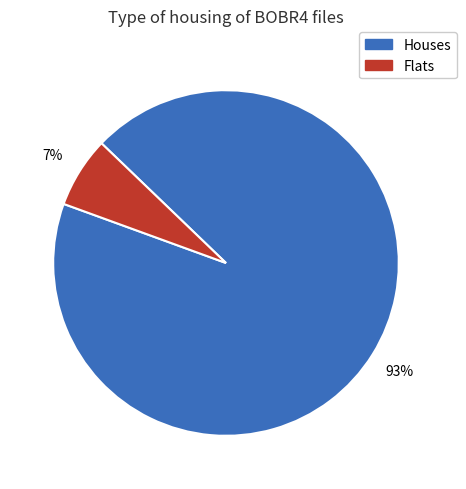

To the nearest percent, what is the average slice percentage?

50%